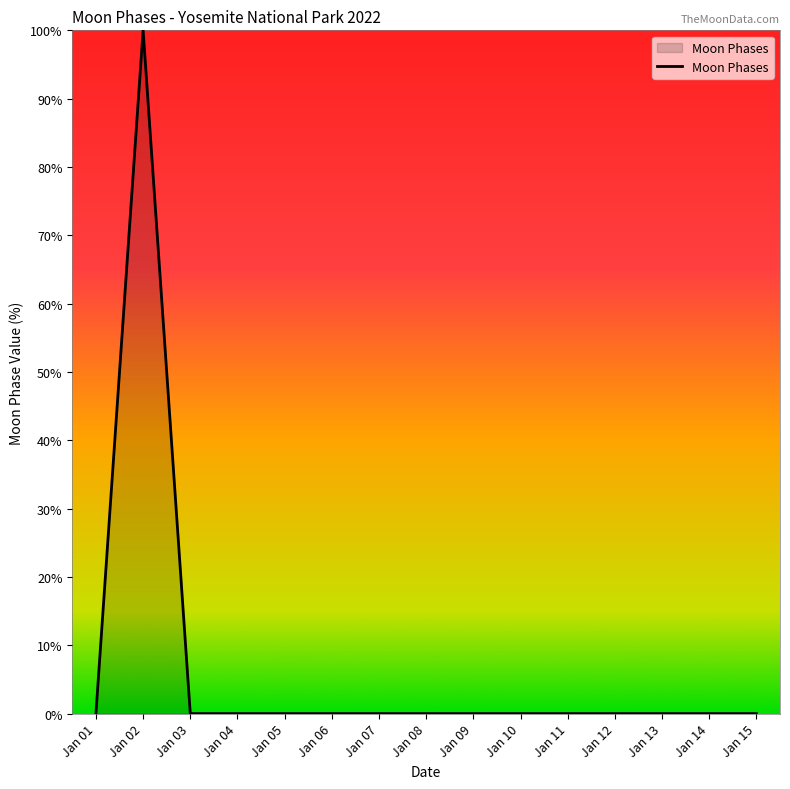

Reading right to left, extract all data points from this chart.

0	0	0	0	0	0	0	0	0	0	0	0	0	100	0